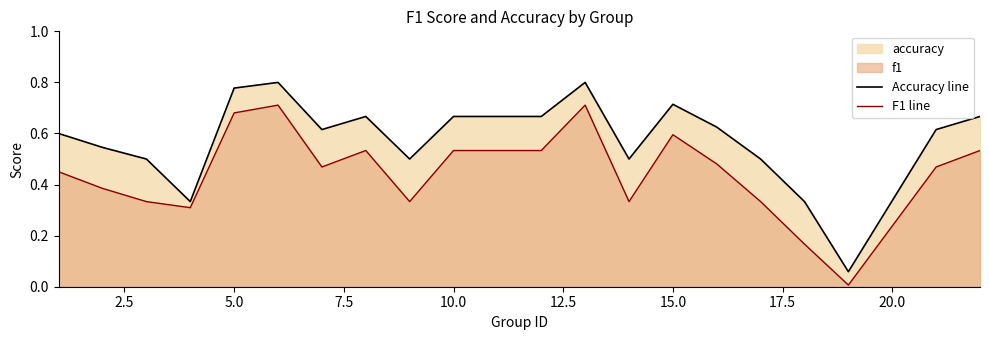

Which series has the largest total across all categories?

Accuracy line